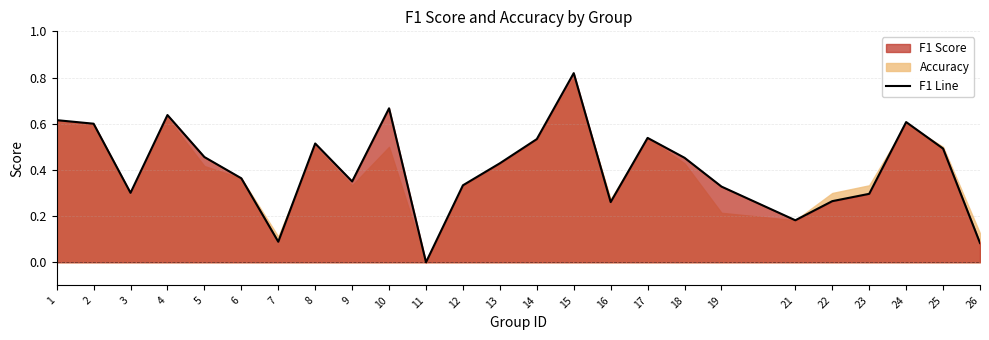

True or false: the data shows 0.5 at 17.

True